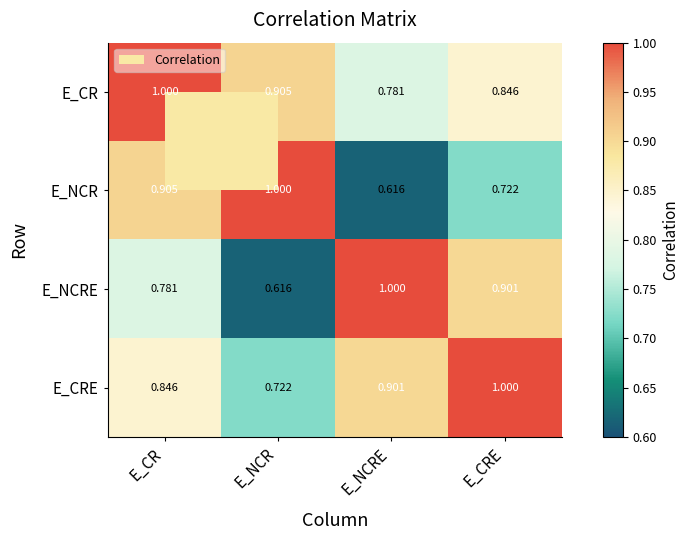

Which series changed the most between E_NCR and E_CRE?

E_NCRE